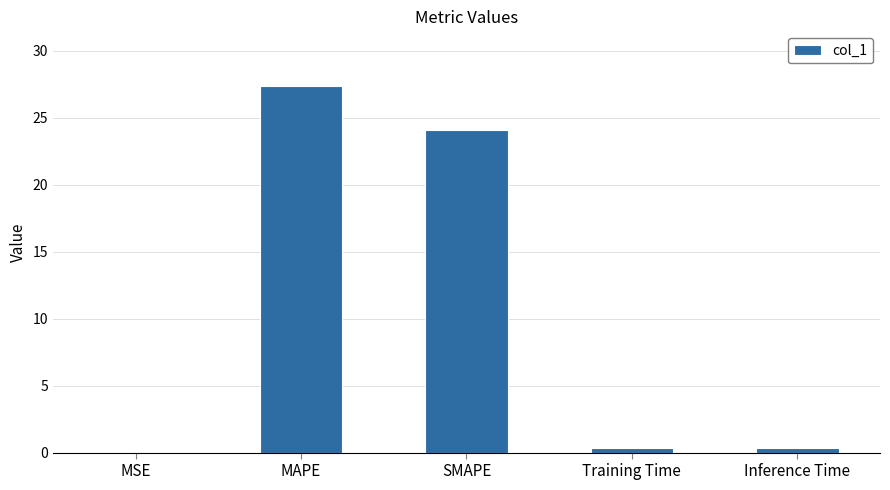

True or false: the data shows 0.0 at MSE.

True